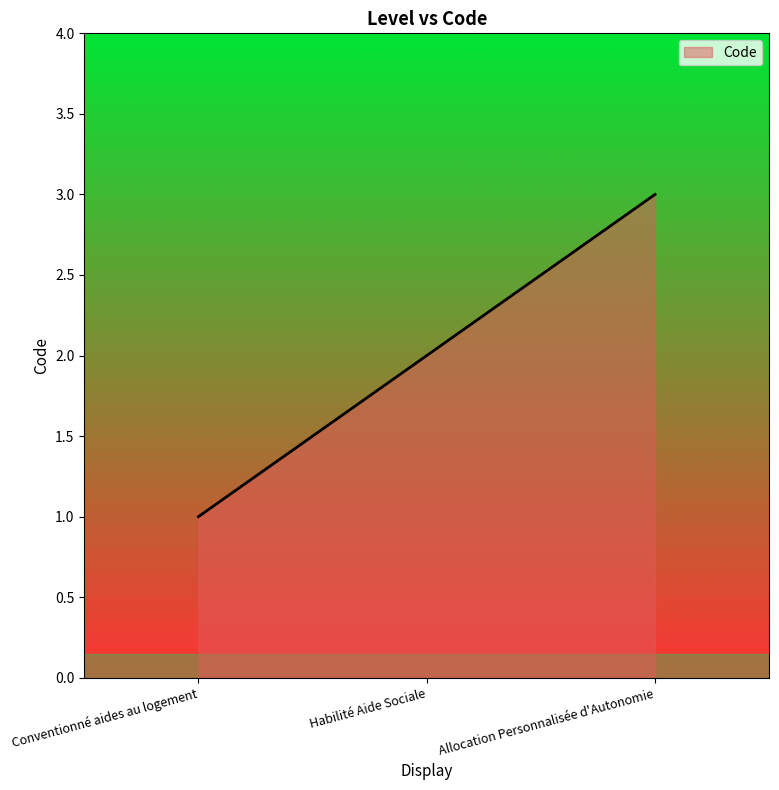

What is the greatest value displayed?

3